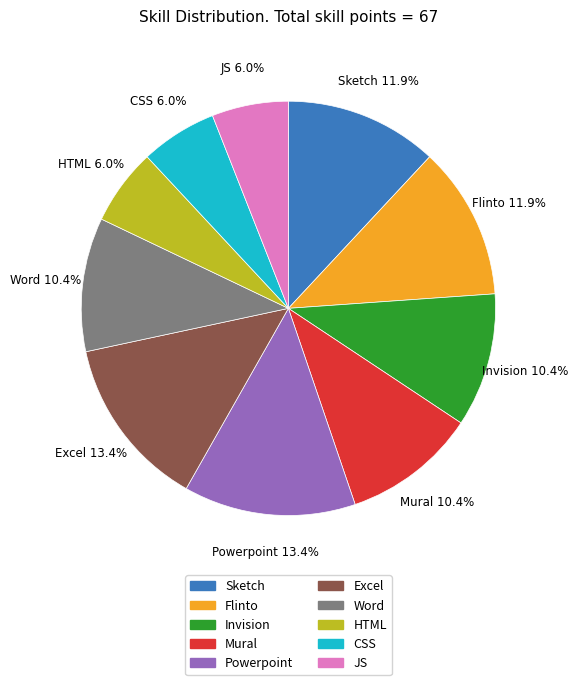

Which has a higher value, Excel or Word?

Excel